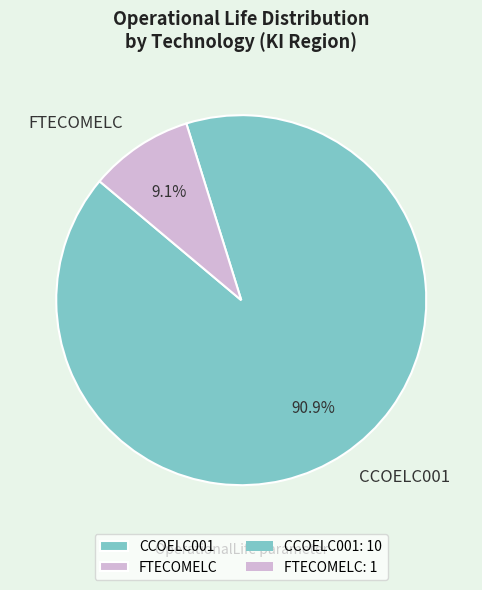

What is the largest slice in the pie chart?

CCOELC001